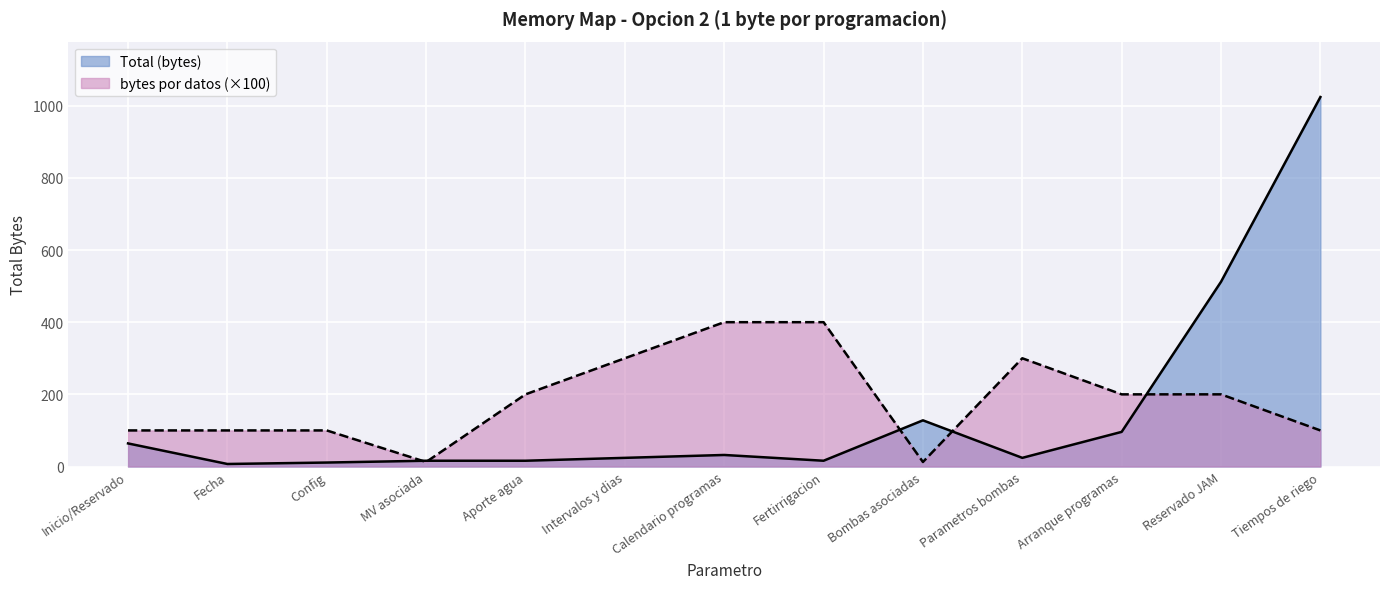

Does the chart display data point markers on the line(s)?

No